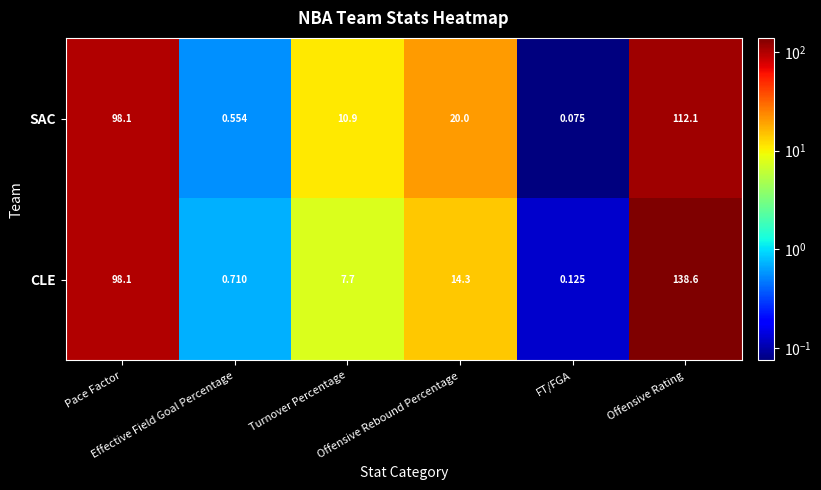

Rank the series by their average value, from lowest to highest.

SAC, CLE